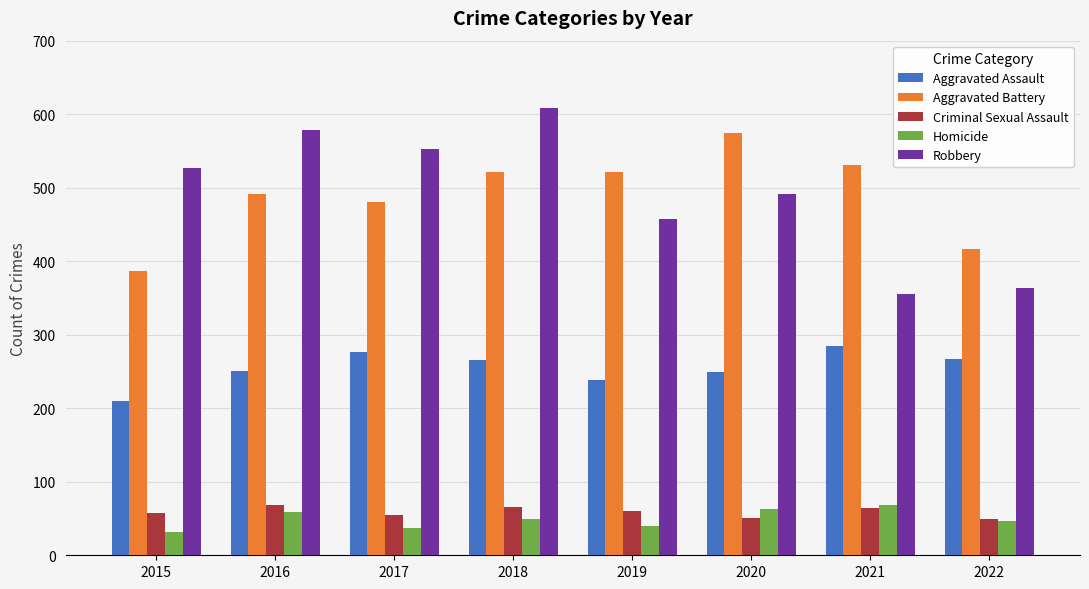

What is the sum of the Homicide values at 2016 and 2015?

91